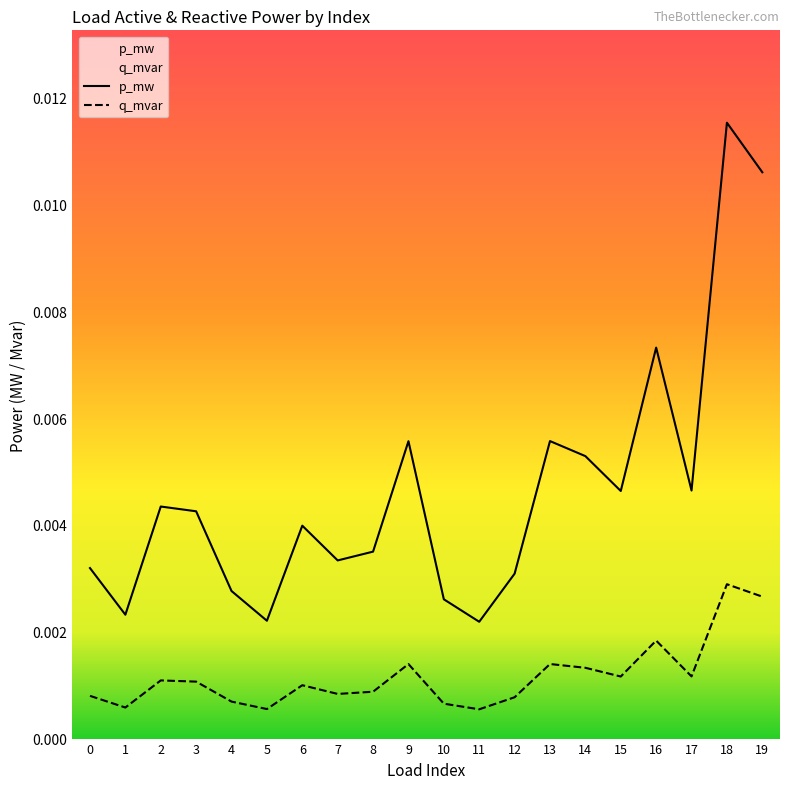

At which category is the sum across all series the highest?

18